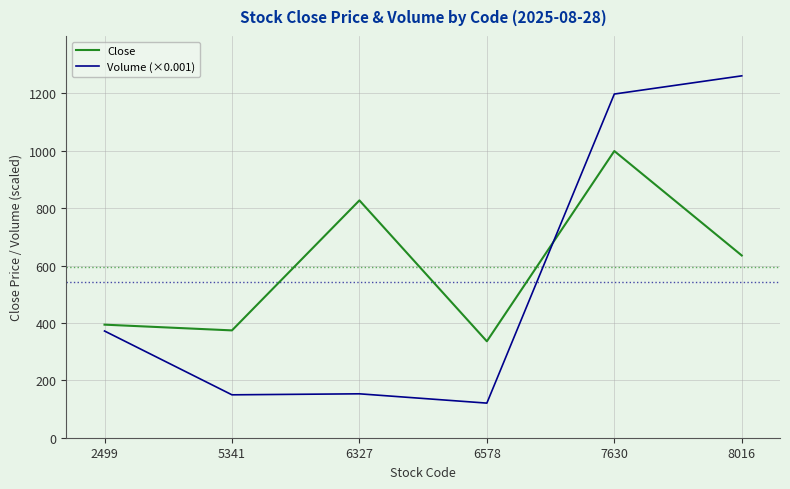

Where is Close nearest to the value 667?

8016